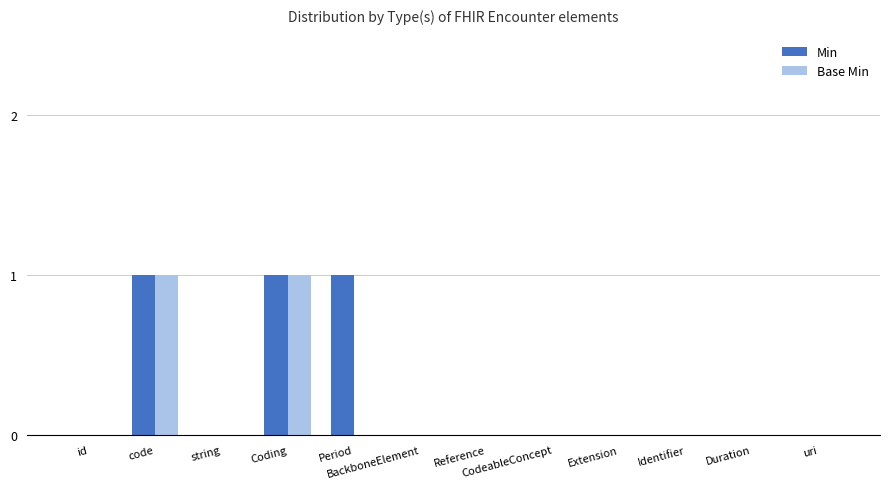

How many groups of bars are there?

12